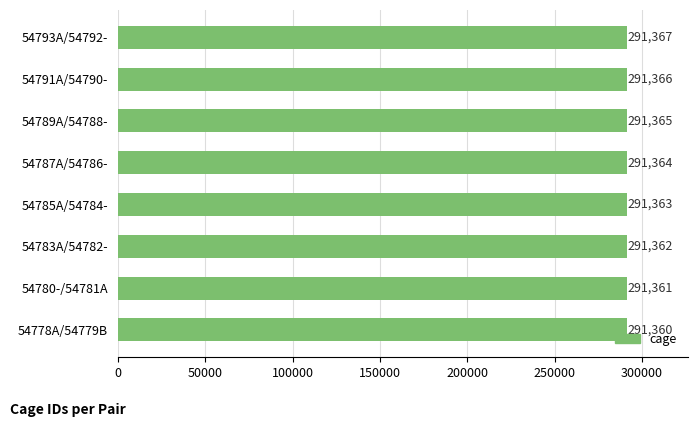

The value at 54793A/54792- is 291367. True or false?

True